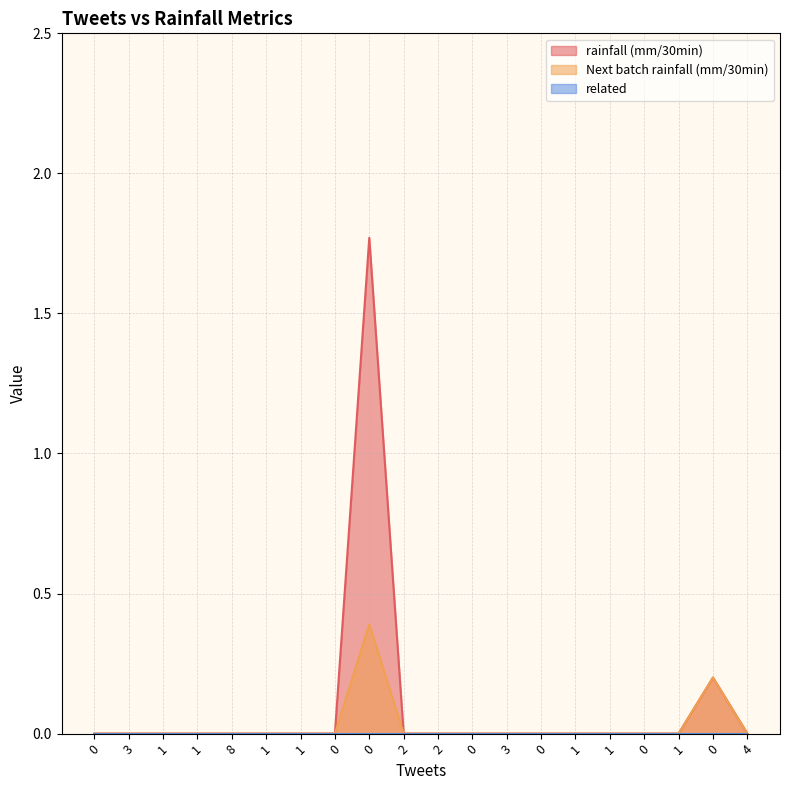

What is the difference between the maximum and minimum values in the Next batch rainfall (mm/30min) series?

0.4